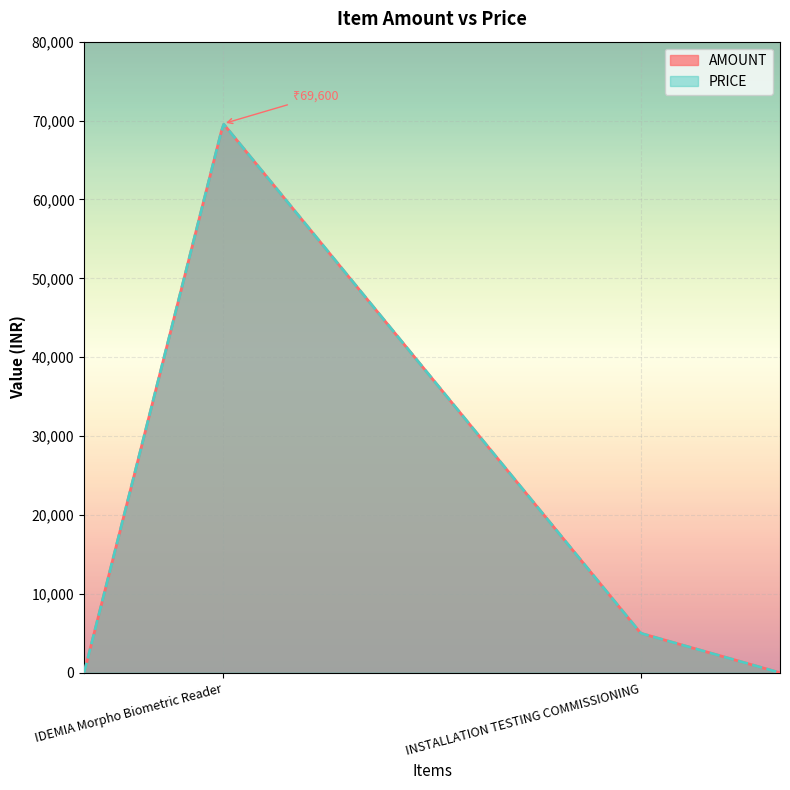

Which series has the largest range (max minus min)?

AMOUNT